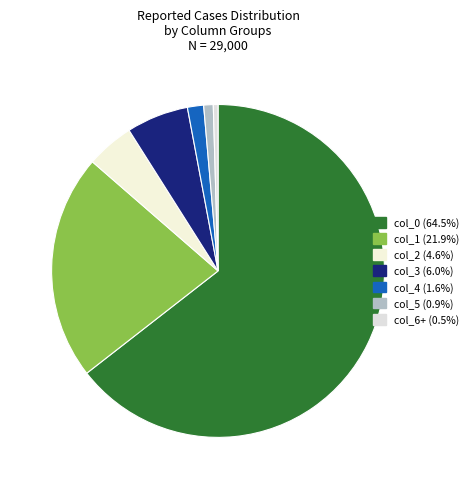

Does col_6+ represent more than half of the total?

No